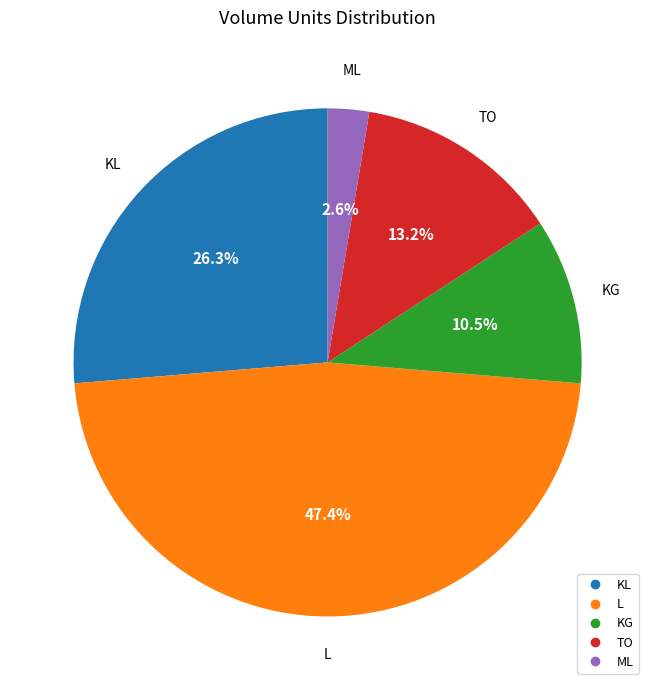

Count the number of slices in the pie.

5